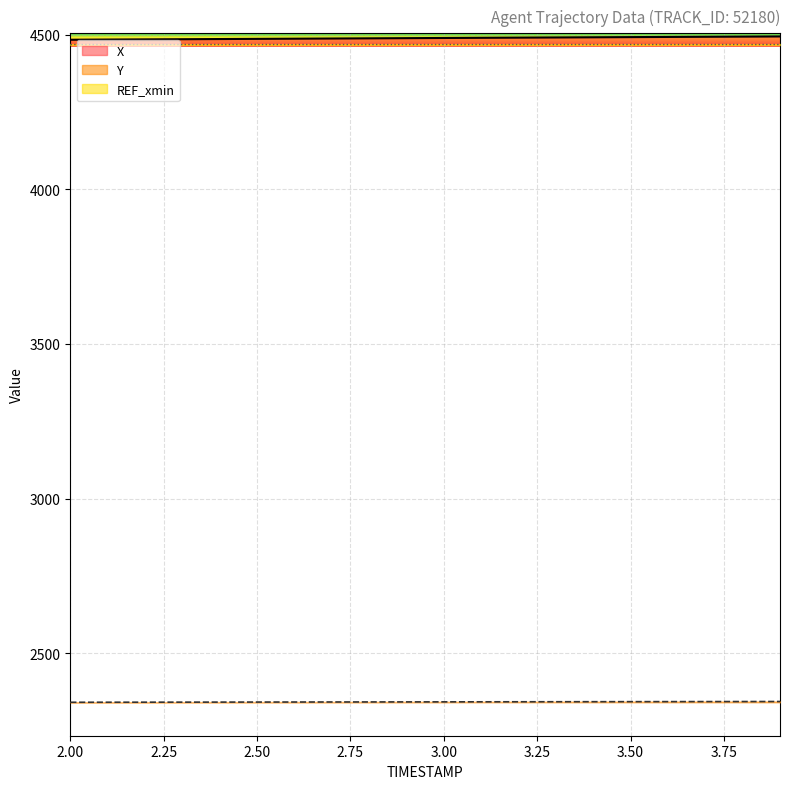

List the series in order of their overall mean, highest first.

X, Y